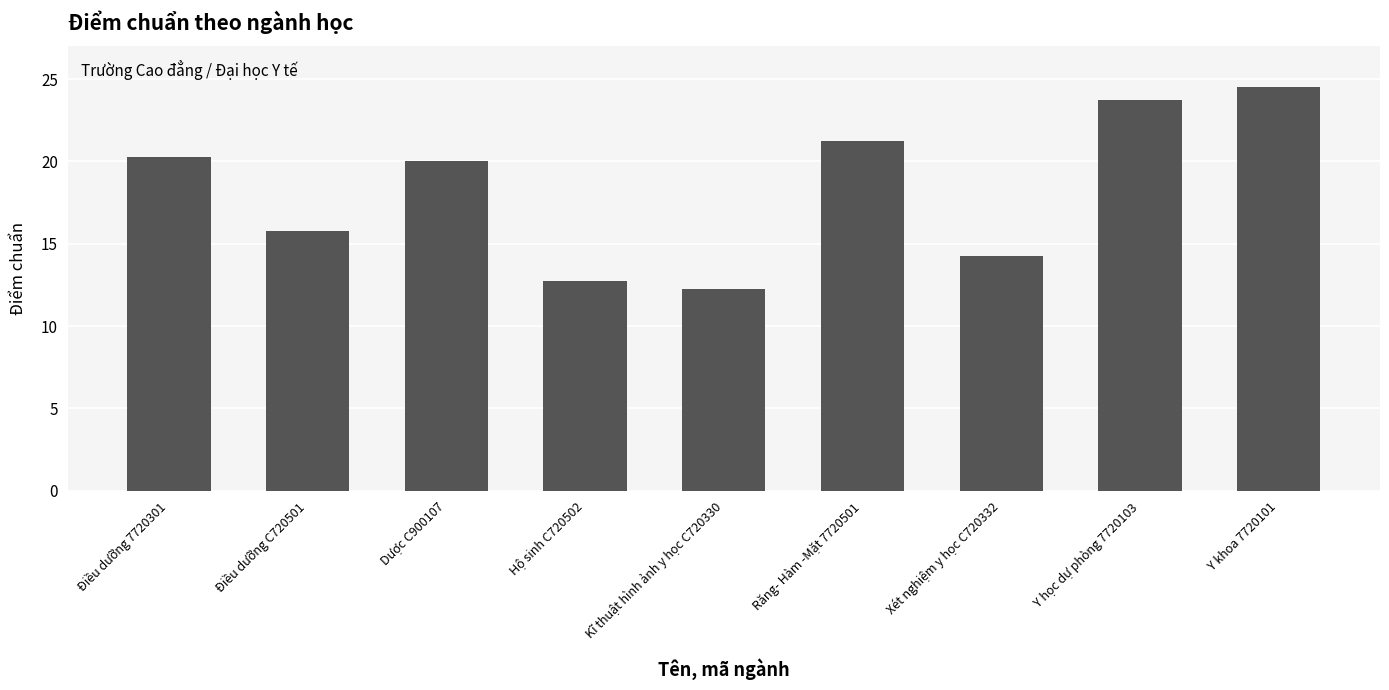

What is the label of the 8th bar from the left?

Y học dự phòng 7720103